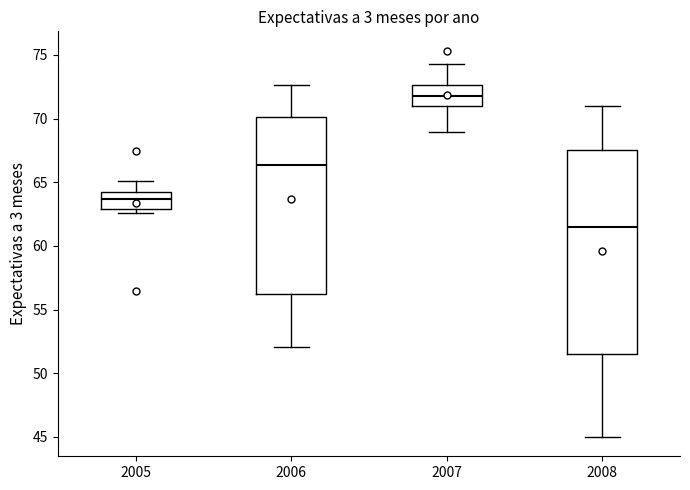

Reading left to right, read every box against the y-axis: the position of its median line, the range the box covers, and the ends of its whiskers. The values are not printed on the chart, so give them approximately, as read against the axis.

2005: median 63.5, box 63.0 to 64.5, whiskers 62.5 to 65.0
2006: median 66.5, box 56.5 to 70.0, whiskers 52.0 to 72.5
2007: median 72.0, box 71.0 to 72.5, whiskers 69.0 to 74.5
2008: median 61.5, box 51.5 to 67.5, whiskers 45.0 to 71.0